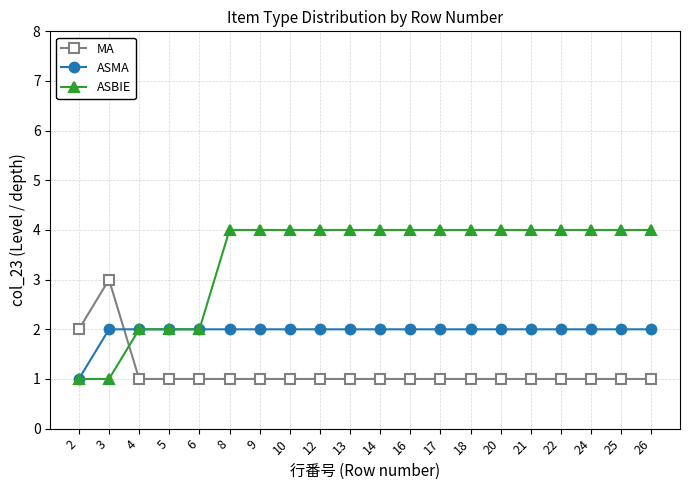

Rank the series by their average value, from highest to lowest.

ASBIE, ASMA, MA